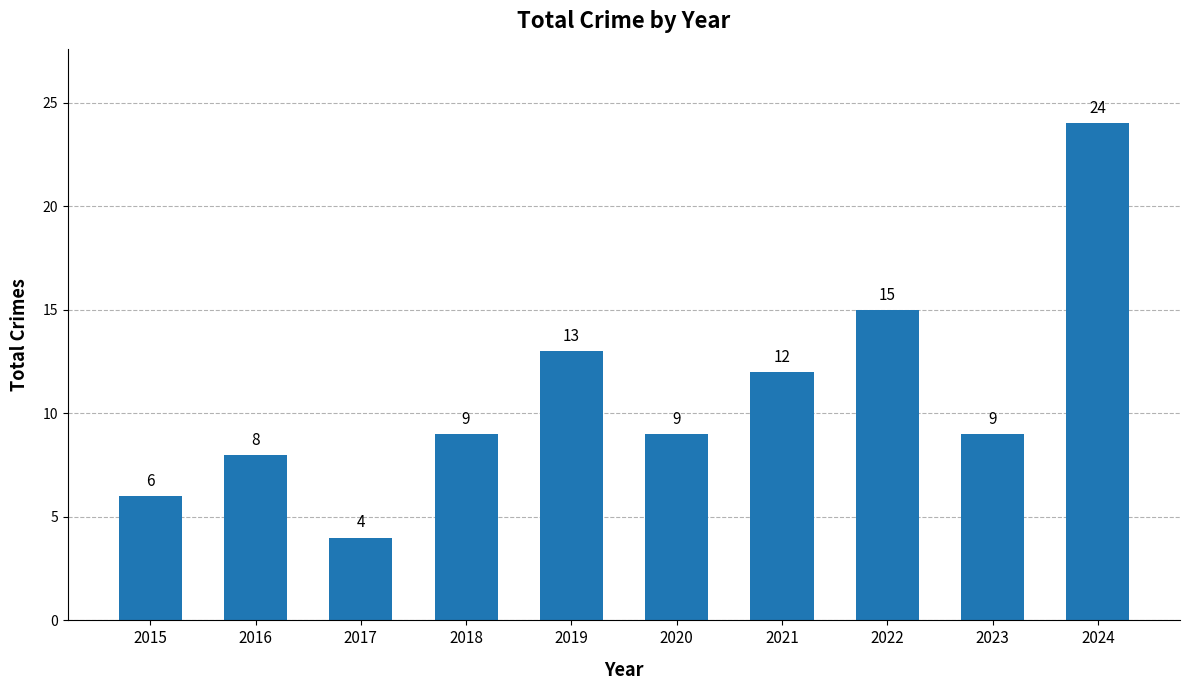

What is the value of the 10th bar from the left?

24